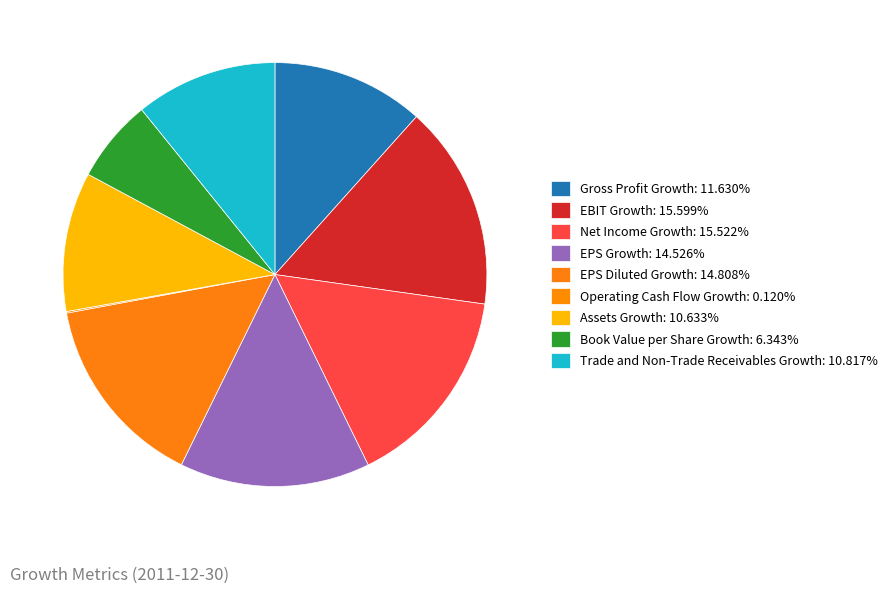

True or false: Assets Growth accounts for 23% of the total.

False